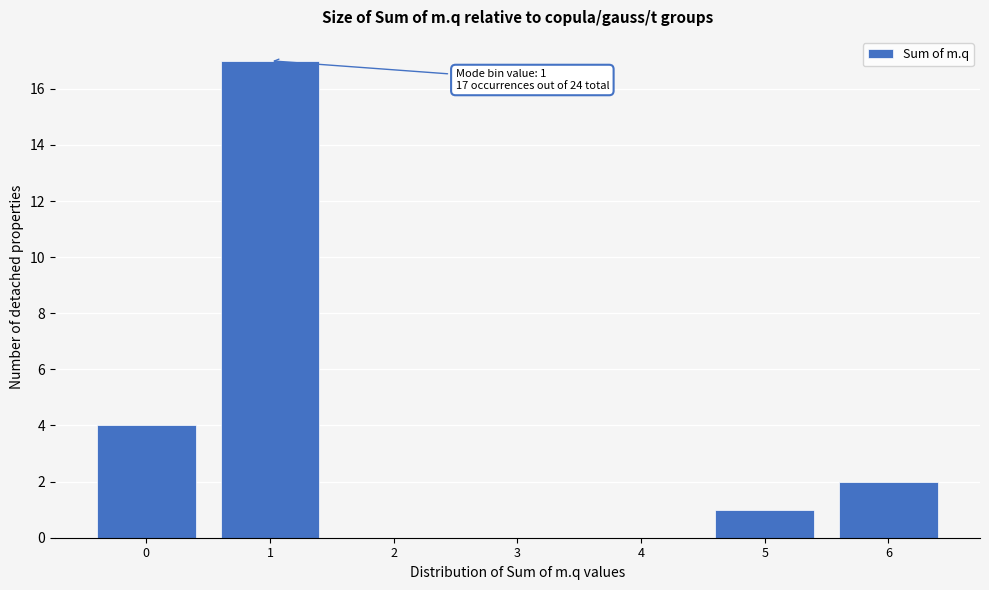

Reading left to right, what are all the values shown in this chart?

0=4	1=17	2=0	3=0	4=0	5=1	6=2